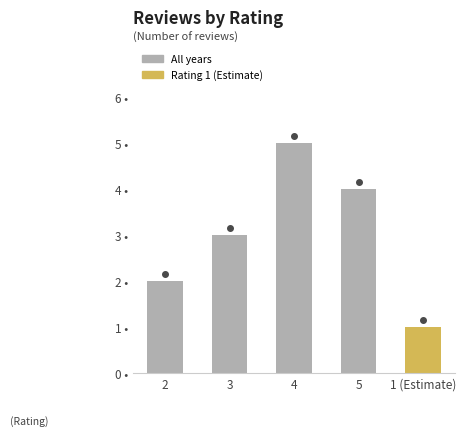

List the labels in order of value, largest first.

4, 5, 3, 2, 1 (Estimate)